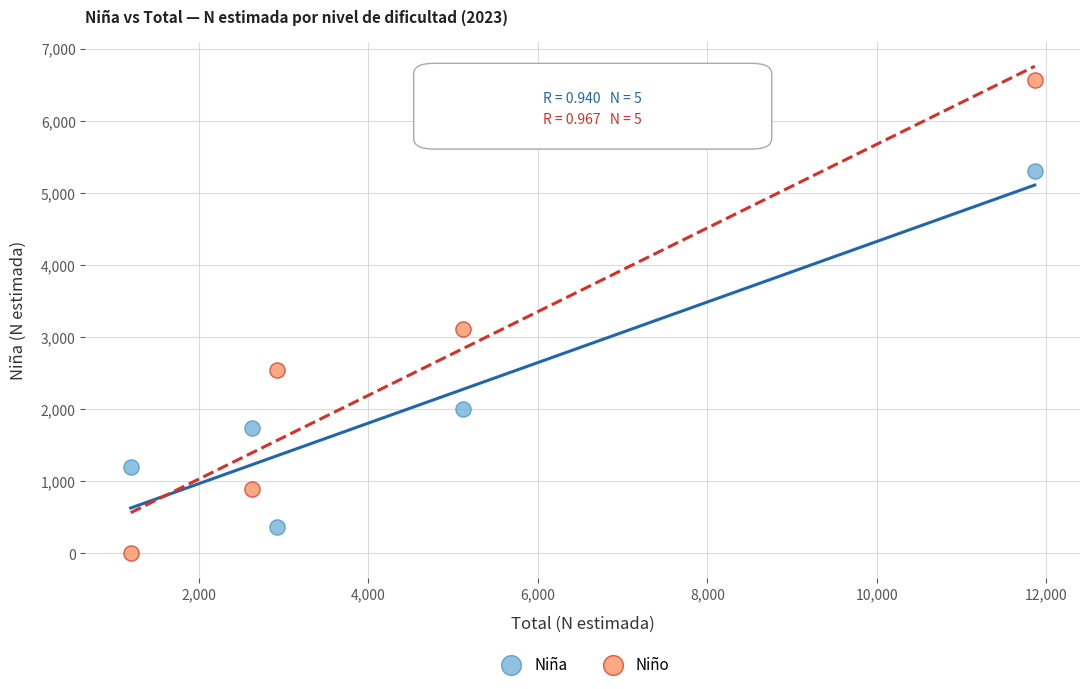

Which series reaches the maximum Y coordinate?

Niño